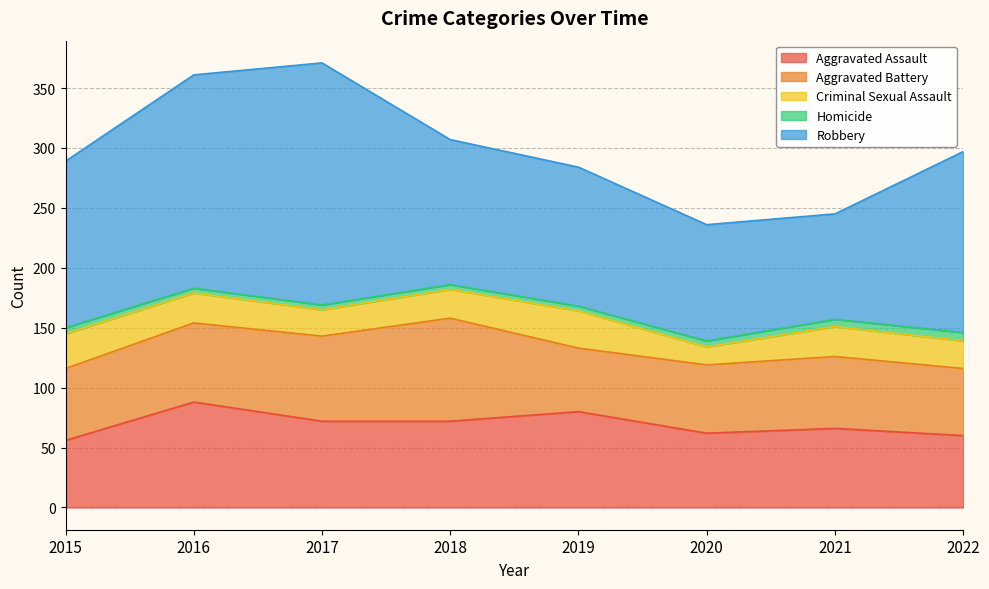

At which label does Homicide first exceed 5?

2021